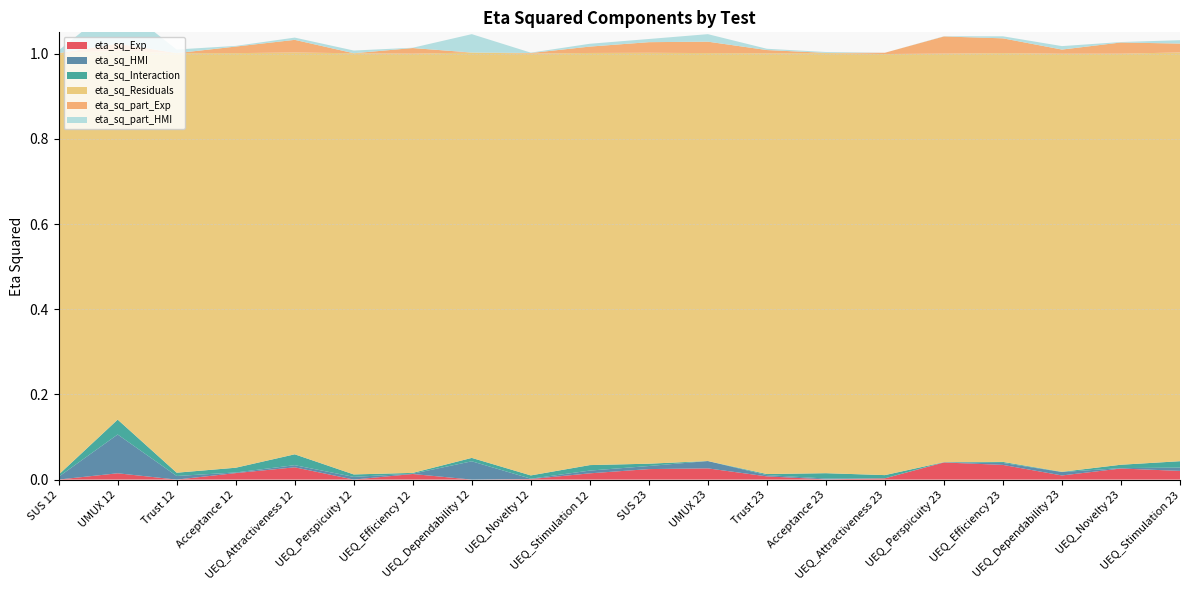

Reading left to right, list all the values displayed in this chart.

eta_sq_Exp: SUS 12=0.0	UMUX 12=0.0	Trust 12=0.0	Acceptance 12=0.0	UEQ_Attractiveness 12=0.0	UEQ_Perspicuity 12=0.0	UEQ_Efficiency 12=0.0	UEQ_Dependability 12=0.0	UEQ_Novelty 12=0.0	UEQ_Stimulation 12=0.0	SUS 23=0.0	UMUX 23=0.0	Trust 23=0.0	Acceptance 23=0.0	UEQ_Attractiveness 23=0.0	UEQ_Perspicuity 23=0.0	UEQ_Efficiency 23=0.0	UEQ_Dependability 23=0.0	UEQ_Novelty 23=0.0	UEQ_Stimulation 23=0.0
eta_sq_HMI: SUS 12=0.0	UMUX 12=0.1	Trust 12=0.0	Acceptance 12=0.0	UEQ_Attractiveness 12=0.0	UEQ_Perspicuity 12=0.0	UEQ_Efficiency 12=0.0	UEQ_Dependability 12=0.0	UEQ_Novelty 12=0.0	UEQ_Stimulation 12=0.0	SUS 23=0.0	UMUX 23=0.0	Trust 23=0.0	Acceptance 23=0.0	UEQ_Attractiveness 23=0.0	UEQ_Perspicuity 23=0.0	UEQ_Efficiency 23=0.0	UEQ_Dependability 23=0.0	UEQ_Novelty 23=0.0	UEQ_Stimulation 23=0.0
eta_sq_Interaction: SUS 12=0.0	UMUX 12=0.0	Trust 12=0.0	Acceptance 12=0.0	UEQ_Attractiveness 12=0.0	UEQ_Perspicuity 12=0.0	UEQ_Efficiency 12=0.0	UEQ_Dependability 12=0.0	UEQ_Novelty 12=0.0	UEQ_Stimulation 12=0.0	SUS 23=0.0	UMUX 23=0.0	Trust 23=0.0	Acceptance 23=0.0	UEQ_Attractiveness 23=0.0	UEQ_Perspicuity 23=0.0	UEQ_Efficiency 23=0.0	UEQ_Dependability 23=0.0	UEQ_Novelty 23=0.0	UEQ_Stimulation 23=0.0
eta_sq_Residuals: SUS 12=1.0	UMUX 12=0.9	Trust 12=1.0	Acceptance 12=1.0	UEQ_Attractiveness 12=0.9	UEQ_Perspicuity 12=1.0	UEQ_Efficiency 12=1.0	UEQ_Dependability 12=1.0	UEQ_Novelty 12=1.0	UEQ_Stimulation 12=1.0	SUS 23=1.0	UMUX 23=1.0	Trust 23=1.0	Acceptance 23=1.0	UEQ_Attractiveness 23=1.0	UEQ_Perspicuity 23=1.0	UEQ_Efficiency 23=1.0	UEQ_Dependability 23=1.0	UEQ_Novelty 23=1.0	UEQ_Stimulation 23=1.0
eta_sq_part_Exp: SUS 12=0.0	UMUX 12=0.0	Trust 12=0.0	Acceptance 12=0.0	UEQ_Attractiveness 12=0.0	UEQ_Perspicuity 12=0.0	UEQ_Efficiency 12=0.0	UEQ_Dependability 12=0.0	UEQ_Novelty 12=0.0	UEQ_Stimulation 12=0.0	SUS 23=0.0	UMUX 23=0.0	Trust 23=0.0	Acceptance 23=0.0	UEQ_Attractiveness 23=0.0	UEQ_Perspicuity 23=0.0	UEQ_Efficiency 23=0.0	UEQ_Dependability 23=0.0	UEQ_Novelty 23=0.0	UEQ_Stimulation 23=0.0
eta_sq_part_HMI: SUS 12=0.0	UMUX 12=0.1	Trust 12=0.0	Acceptance 12=0.0	UEQ_Attractiveness 12=0.0	UEQ_Perspicuity 12=0.0	UEQ_Efficiency 12=0.0	UEQ_Dependability 12=0.0	UEQ_Novelty 12=0.0	UEQ_Stimulation 12=0.0	SUS 23=0.0	UMUX 23=0.0	Trust 23=0.0	Acceptance 23=0.0	UEQ_Attractiveness 23=0.0	UEQ_Perspicuity 23=0.0	UEQ_Efficiency 23=0.0	UEQ_Dependability 23=0.0	UEQ_Novelty 23=0.0	UEQ_Stimulation 23=0.0